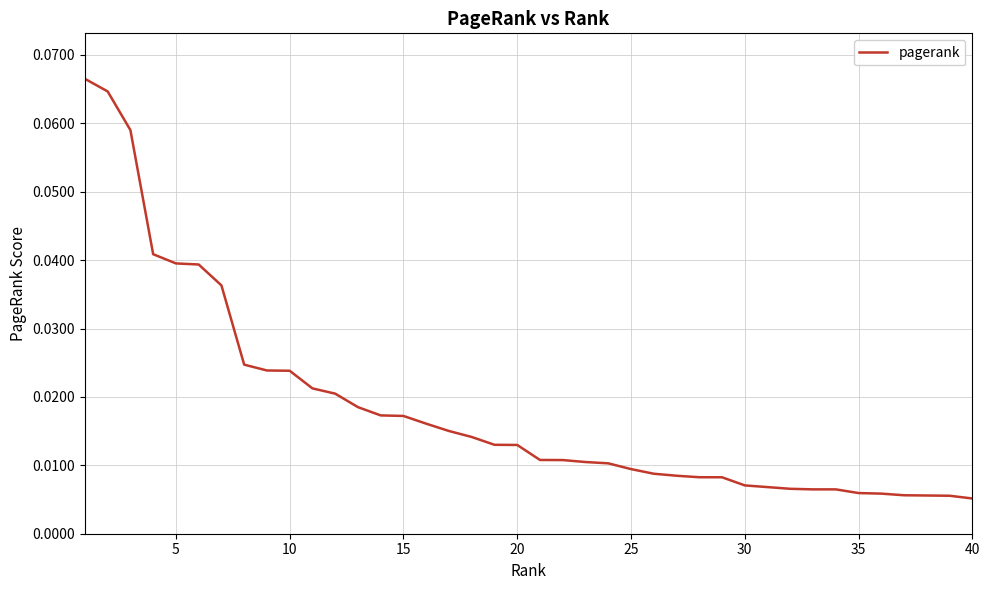

How many lines are shown in the chart?

1